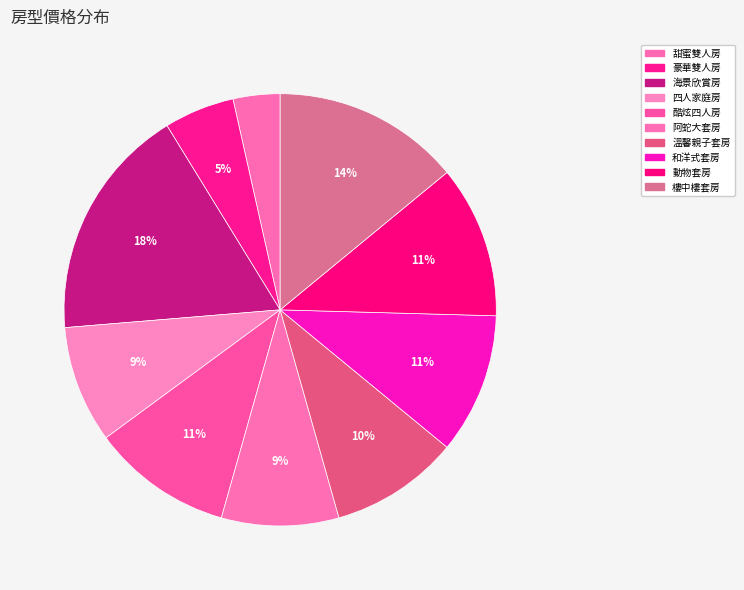

True or false: 和洋式套房 accounts for 23% of the total.

False